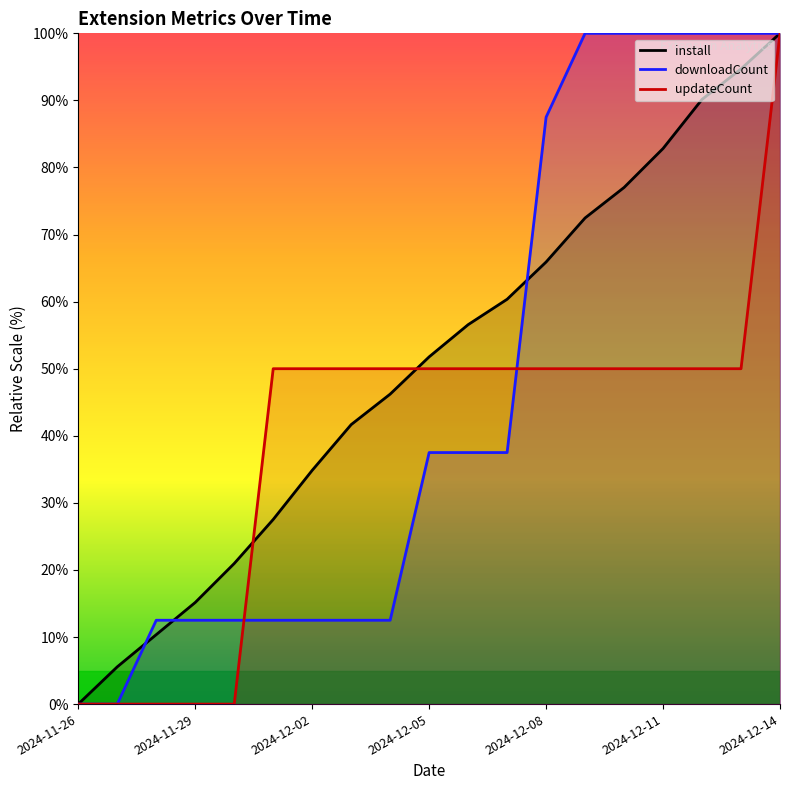

Which series has the widest spread of values?

install